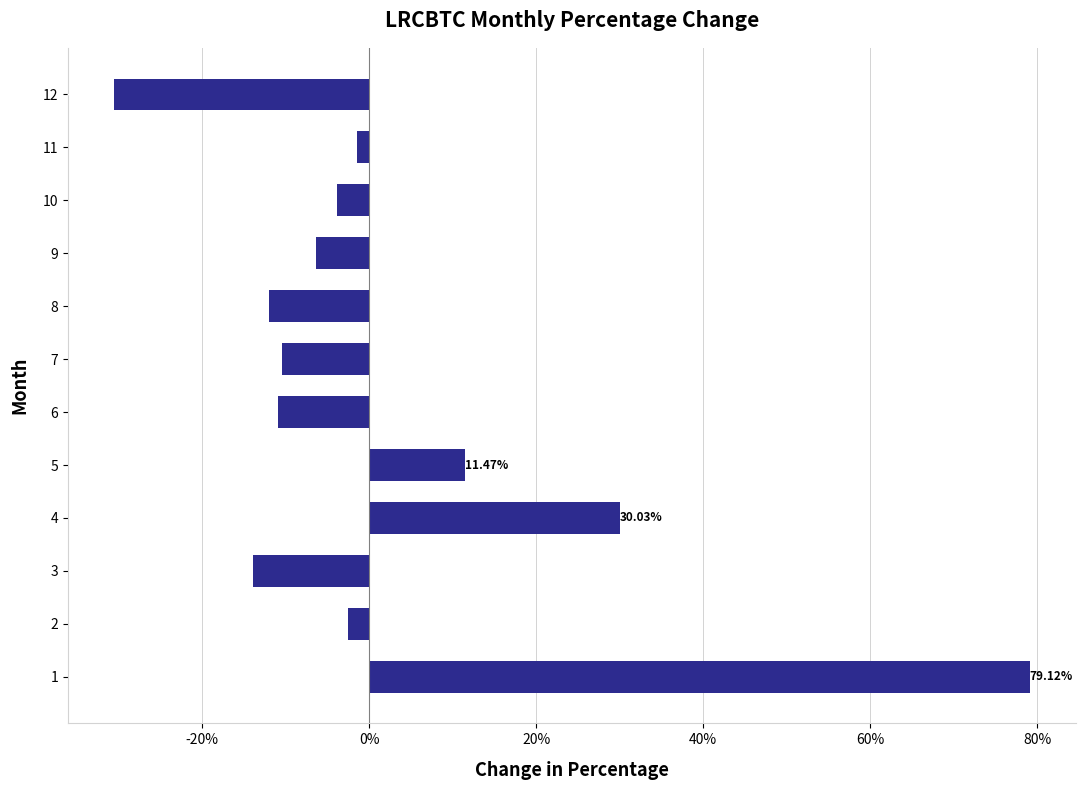

Rank the categories by value from highest to lowest.

1, 4, 5, 11, 2, 10, 9, 7, 6, 8, 3, 12